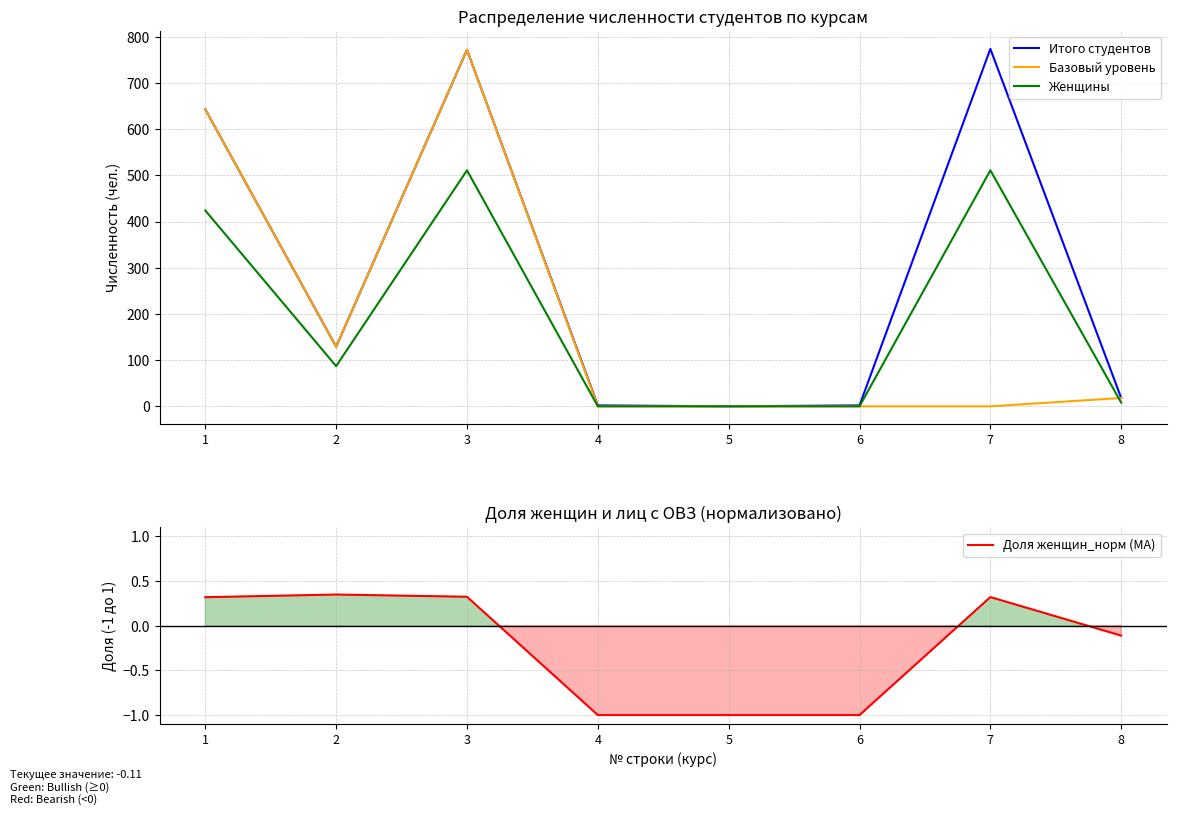

What are all the series names shown in the legend?

Итого студентов, Базовый уровень, Женщины, Доля женщин_норм (MA)